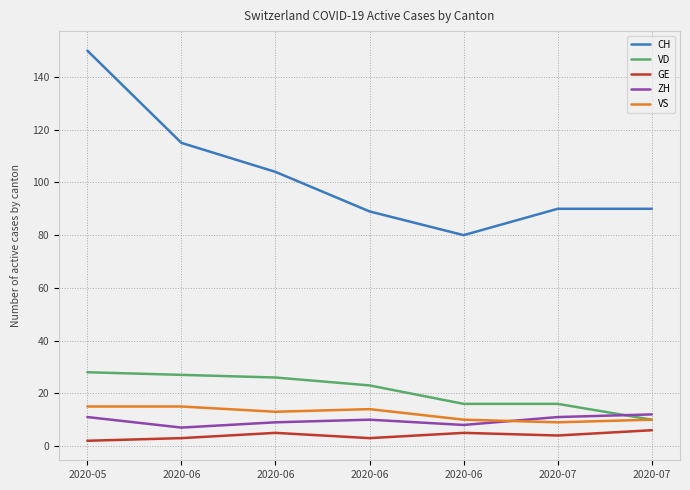

Reading left to right, transcribe all the data shown in this chart.

CH: 150	115	104	89	80	90	90
VD: 28	27	26	23	16	16	10
GE: 2	3	5	3	5	4	6
ZH: 11	7	9	10	8	11	12
VS: 15	15	13	14	10	9	10